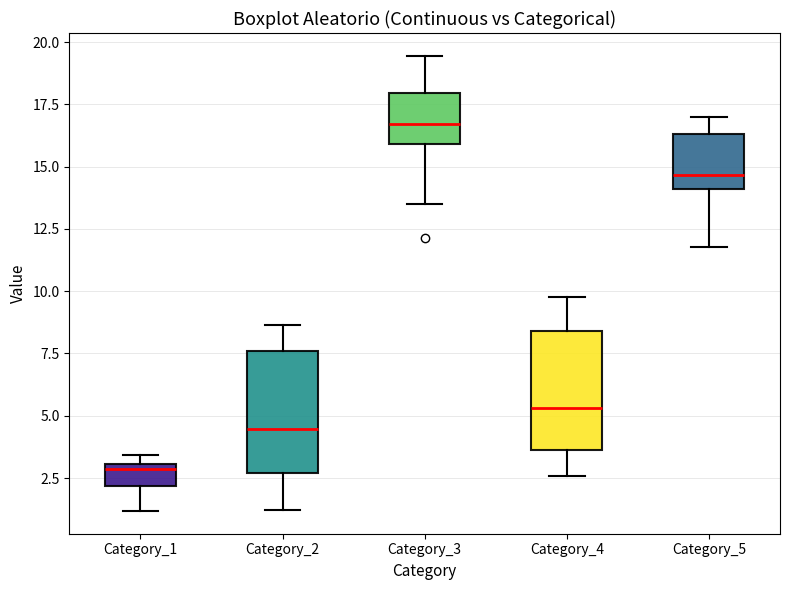

Where is the upper edge of the box for Category_1 on the y-axis? The values are not printed on the chart, so give them approximately, as read against the axis.

3.0